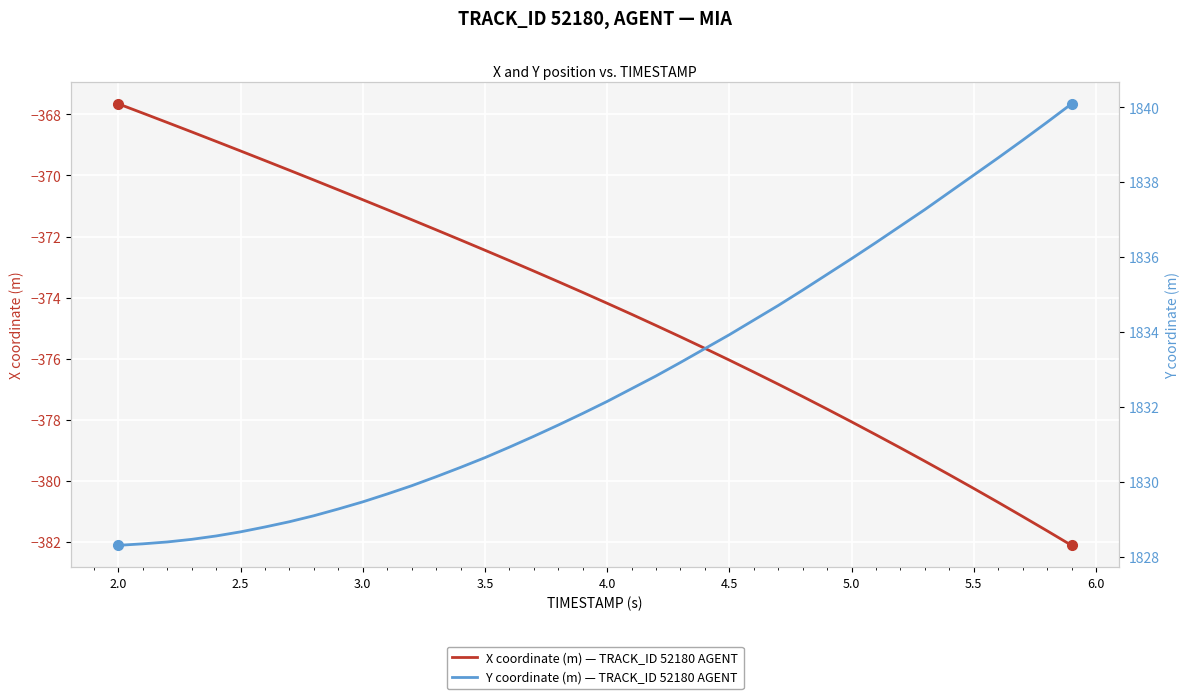

How many distinct data groups are displayed?

2